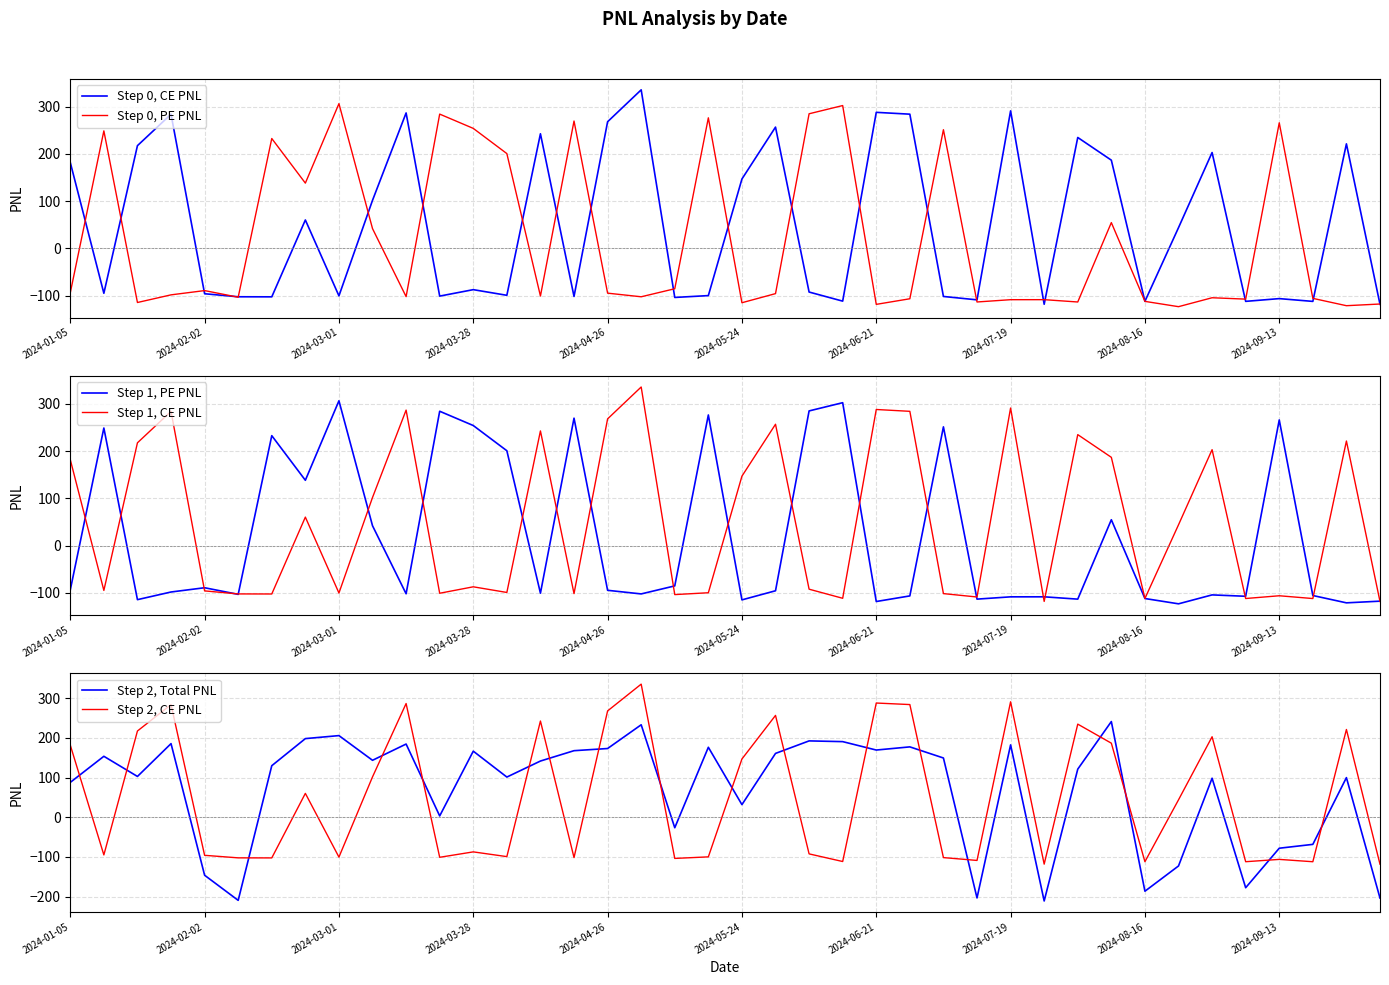

What is the sum of the Step 1, PE PNL values at 33 and 25?

-230.2